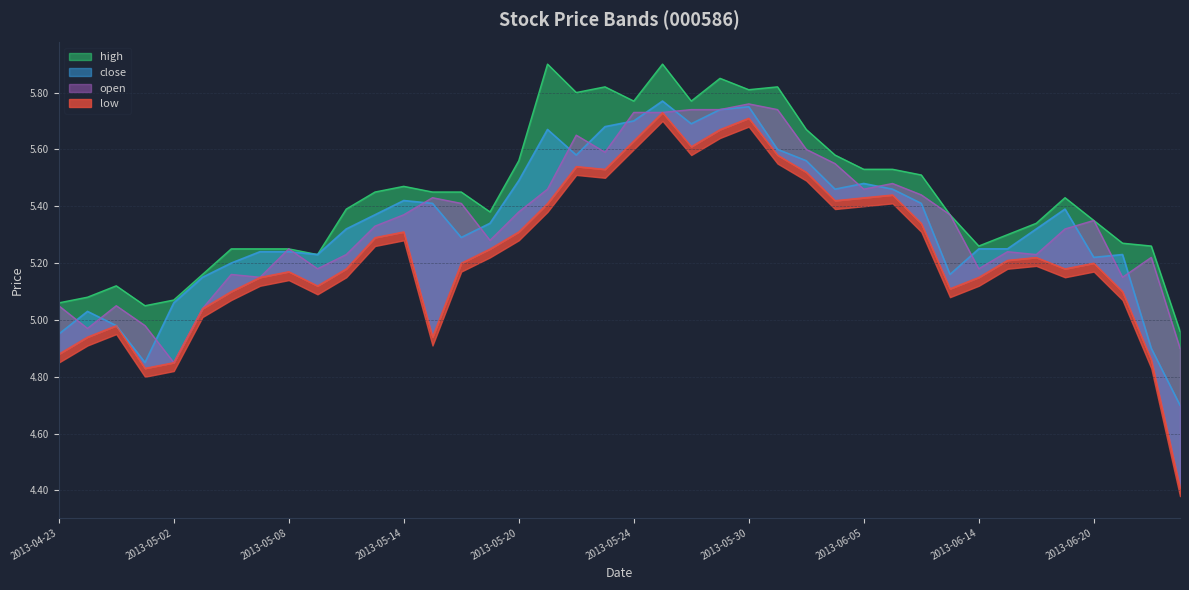

At which label does open reach its peak?

2013-05-30